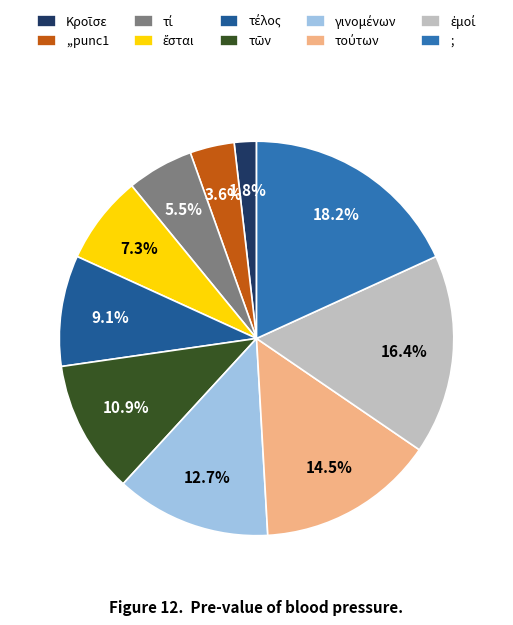

What is the largest slice in the pie chart?

;